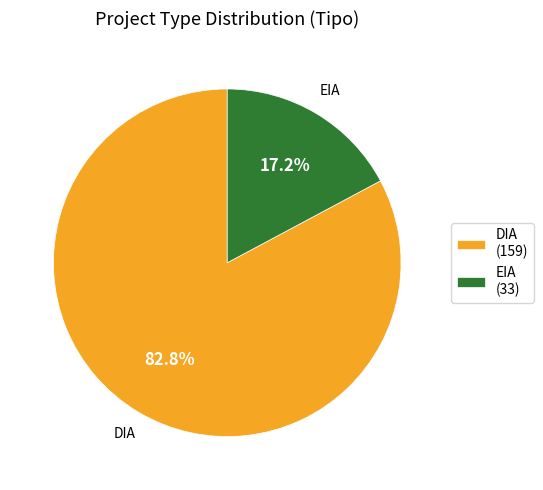

How many segments does this pie chart have?

2